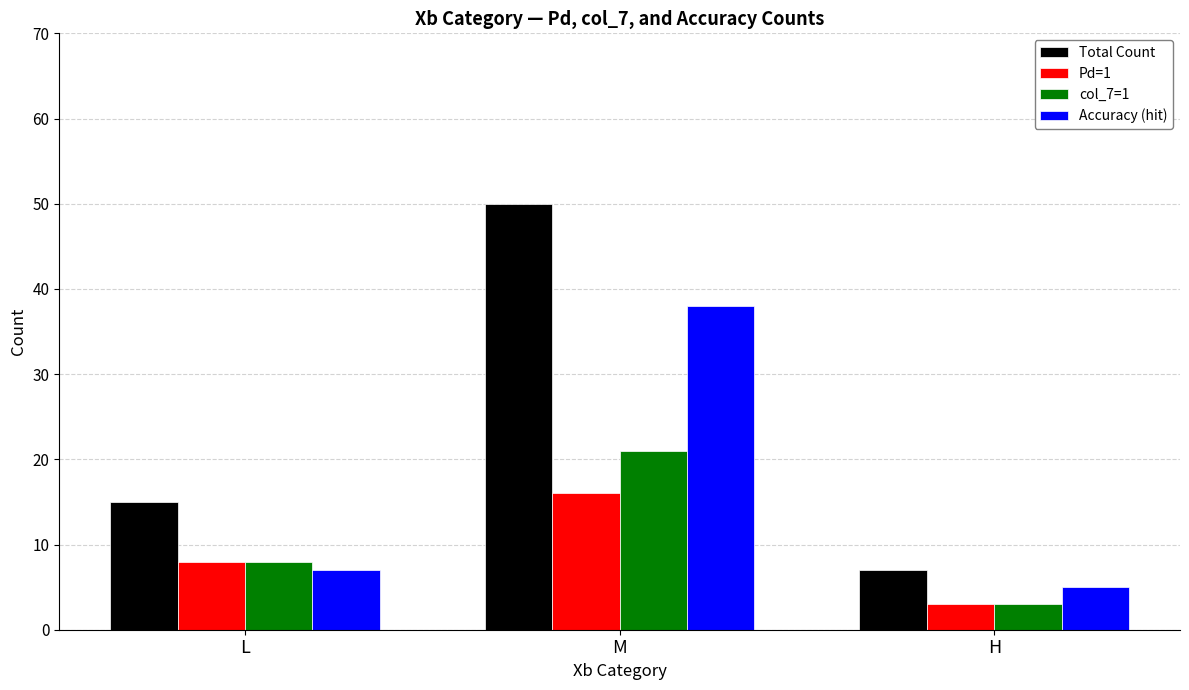

Which series has the largest total across all categories?

Total Count